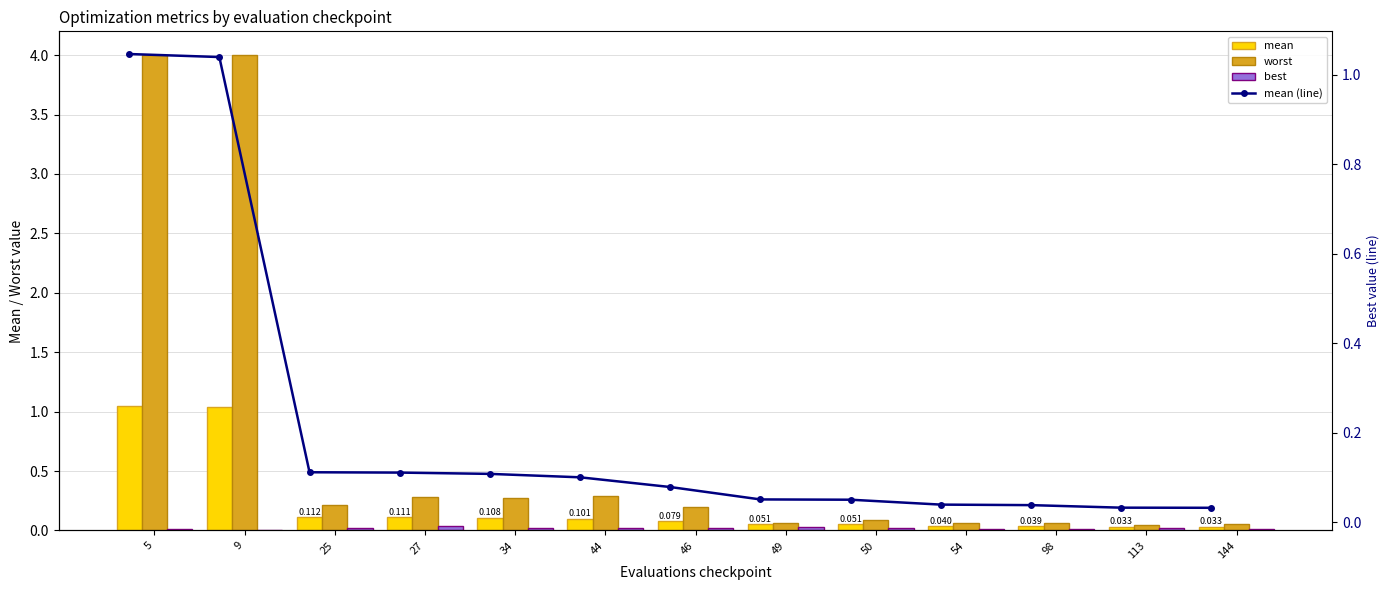

Rank the series at 50 from highest to lowest value.

worst, mean, mean (line), best